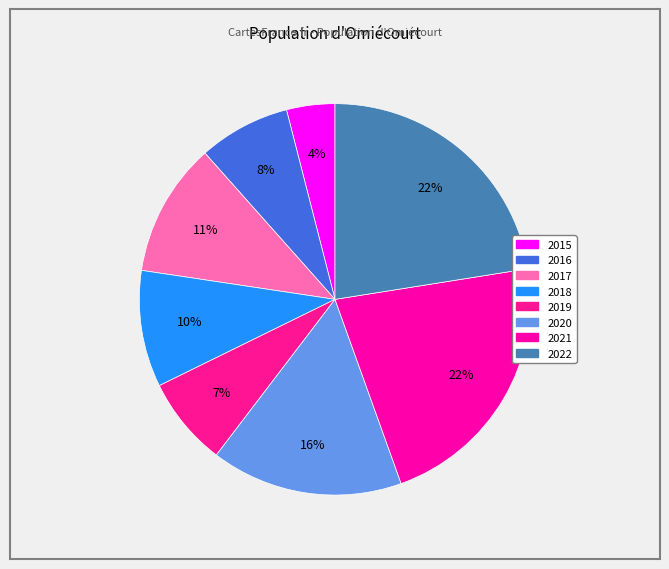

How many segments does this pie chart have?

8